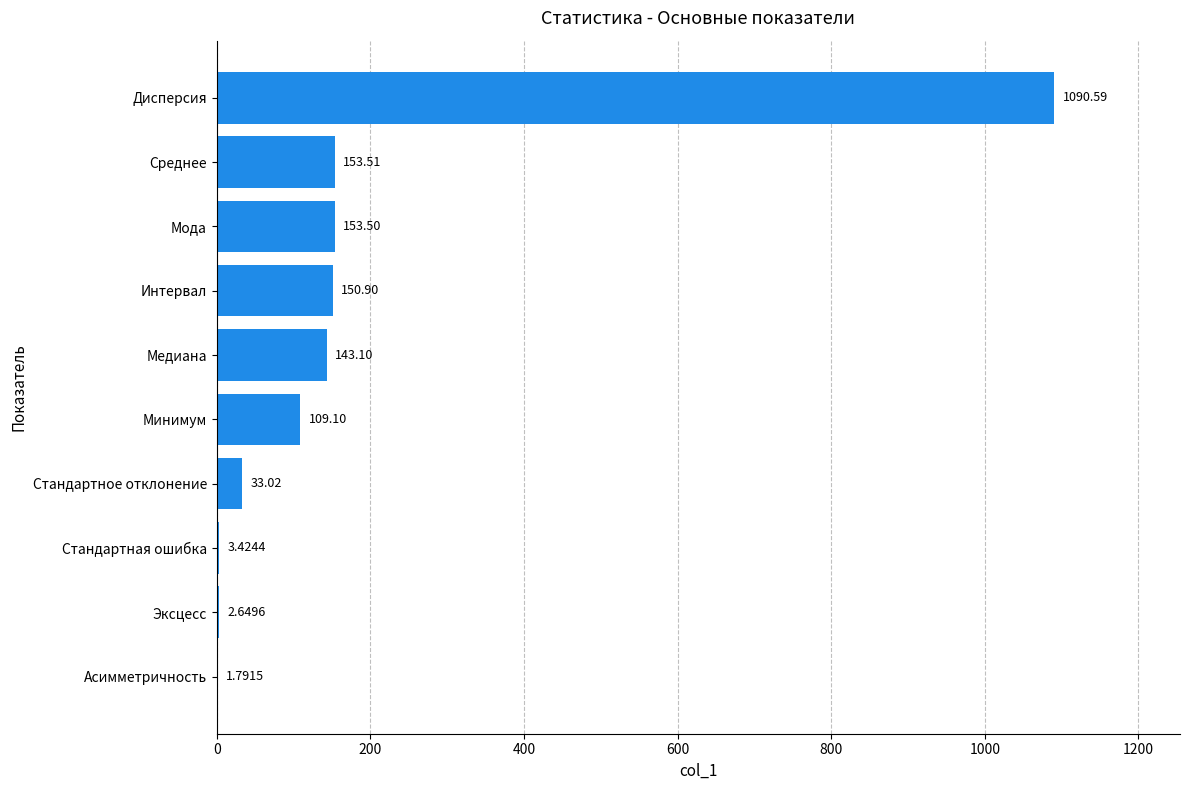

What is the ratio of the value at Дисперсия to the value at Медиана?

7.6